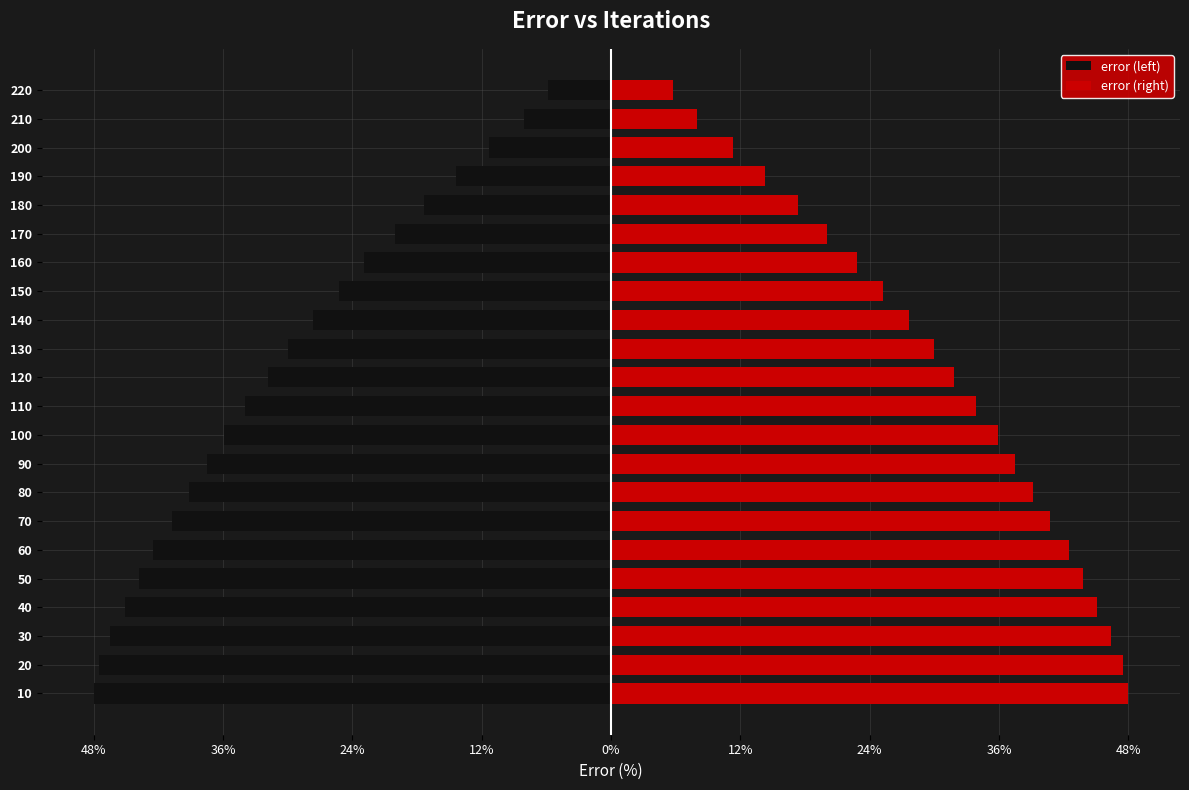

How many bars are there in total?

44